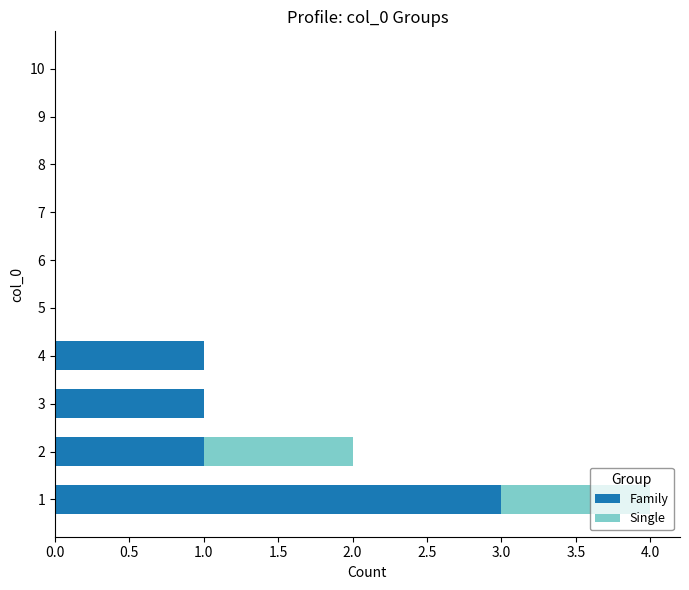

Count the Family values in the range 0 to 1.

9